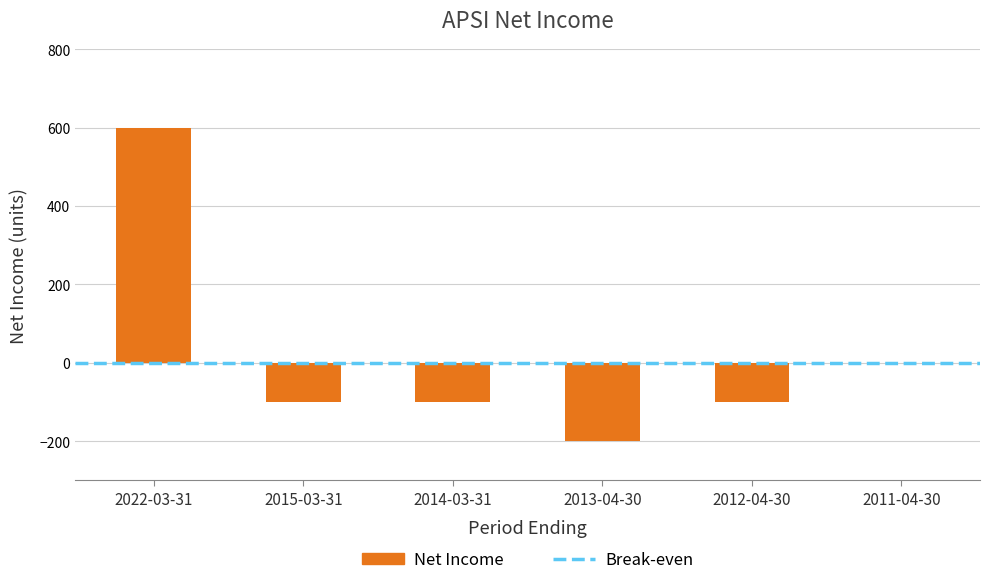

Reading left to right, list all the values displayed in this chart.

2022-03-31=600	2015-03-31=-100	2014-03-31=-100	2013-04-30=-200	2012-04-30=-100	2011-04-30=0